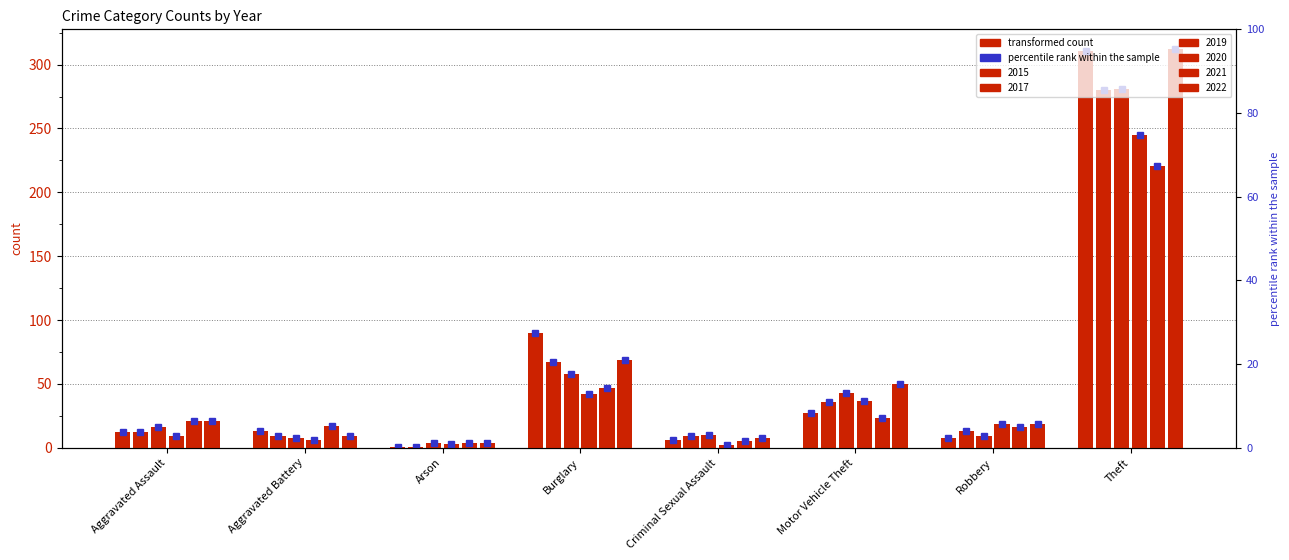

The 2020 series shows 42 at Burglary. True or false?

True